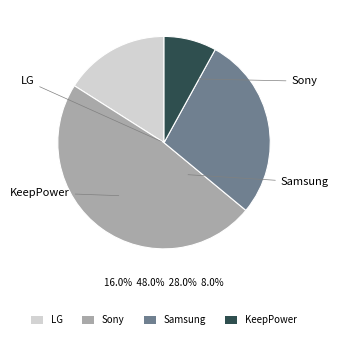

Which slice is the smallest?

KeepPower